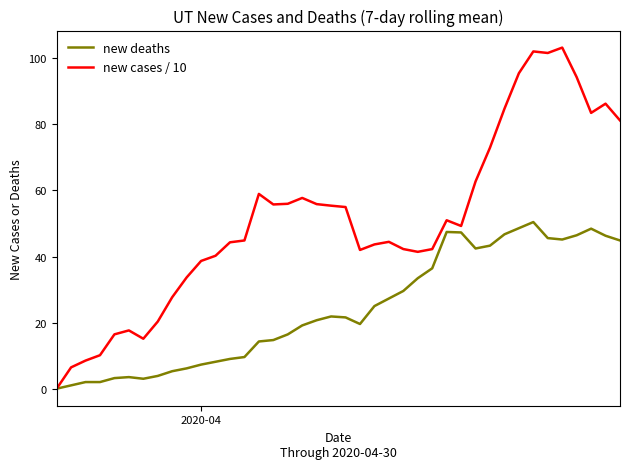

How many lines are shown in the chart?

2